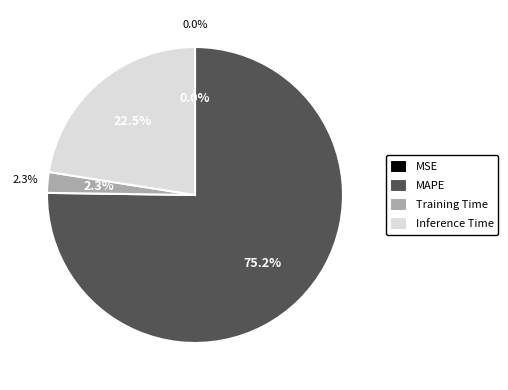

Between MSE and MAPE, which is larger?

MAPE